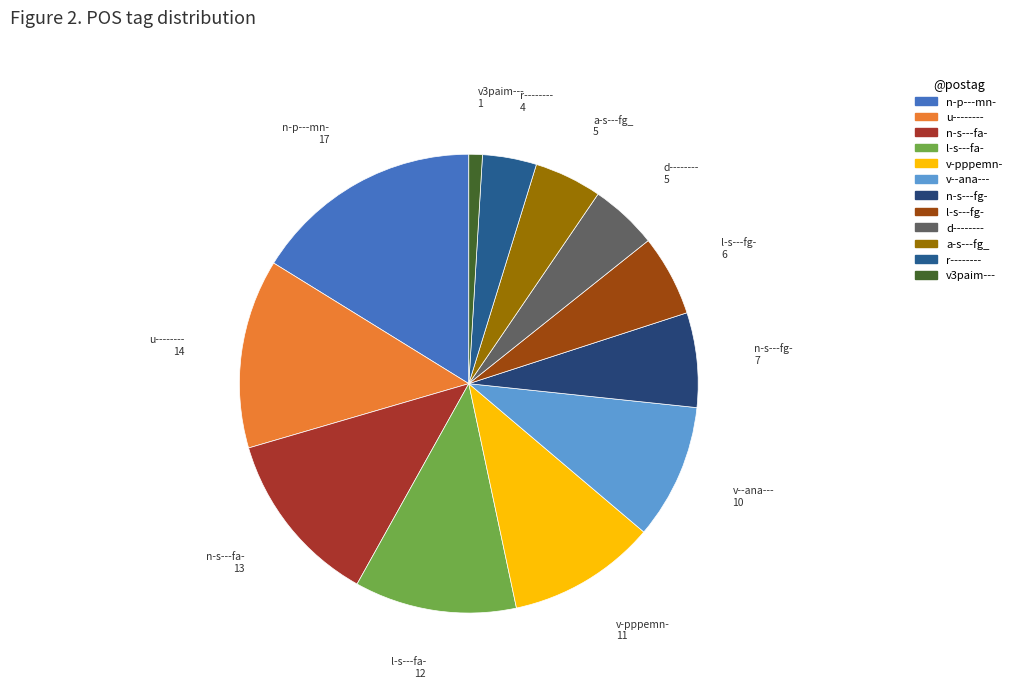

What is the largest slice in the pie chart?

n-p---mn-